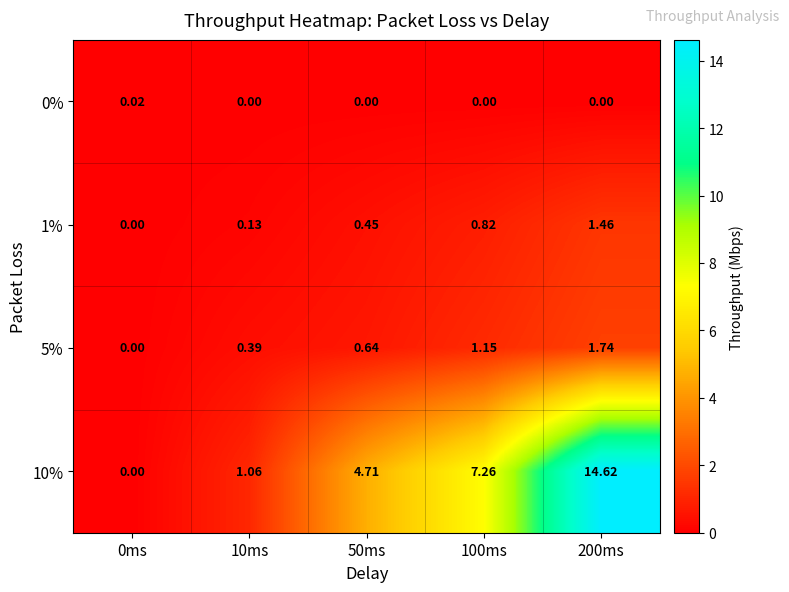

Is the value of 10% at 100ms greater than the value of 0% at 10ms?

Yes